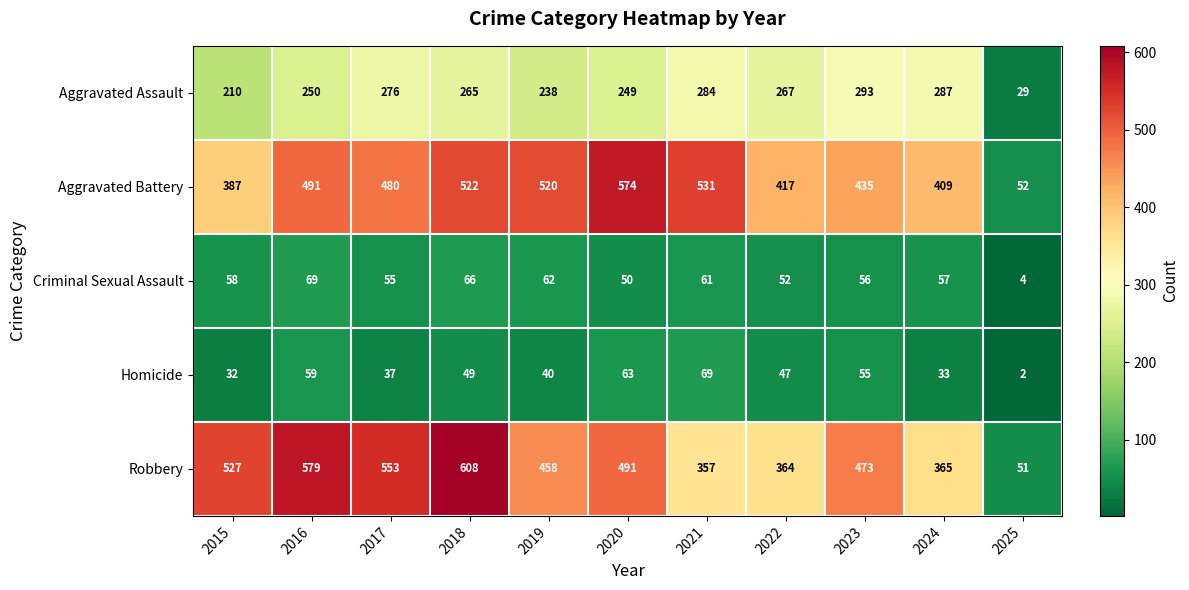

Rank the series at 2020 from lowest to highest value.

Criminal Sexual Assault, Homicide, Aggravated Assault, Robbery, Aggravated Battery